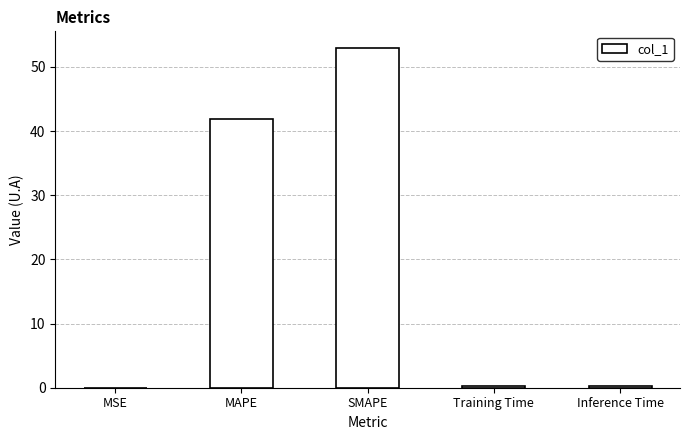

What is the sum of all values?

95.3